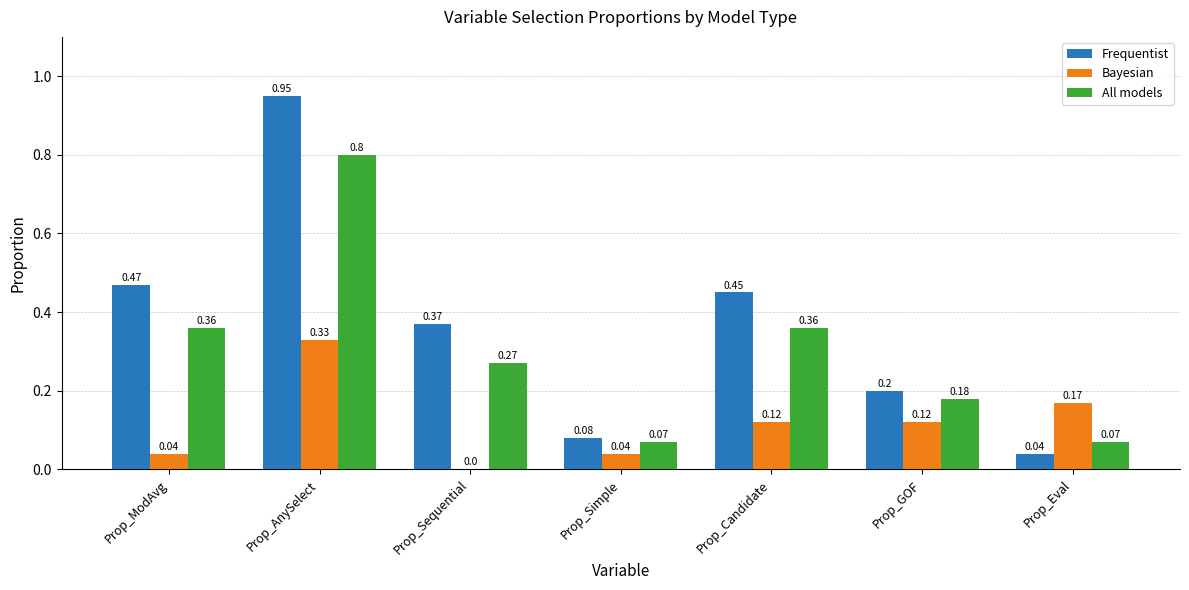

Where is Frequentist nearest to the value 0?

Prop_Eval